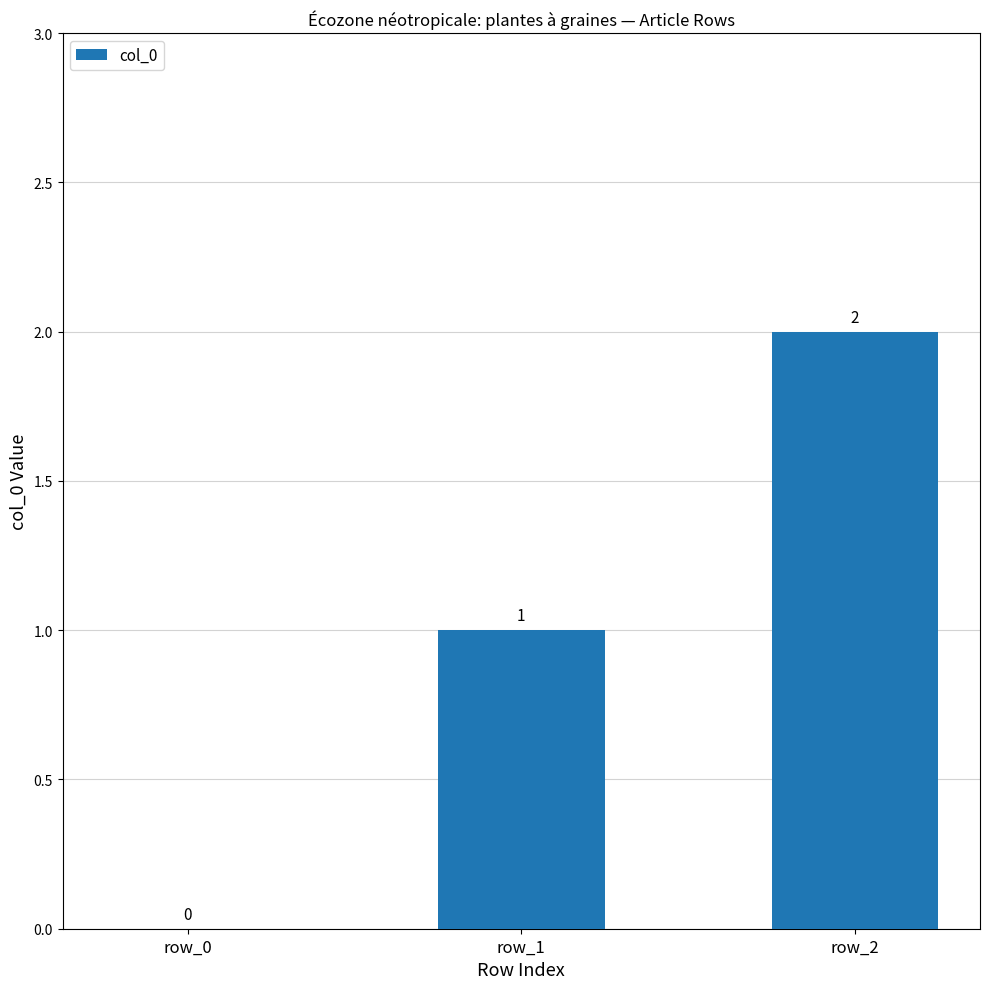

The chart shows a value of 1 at row_0. True or false?

False